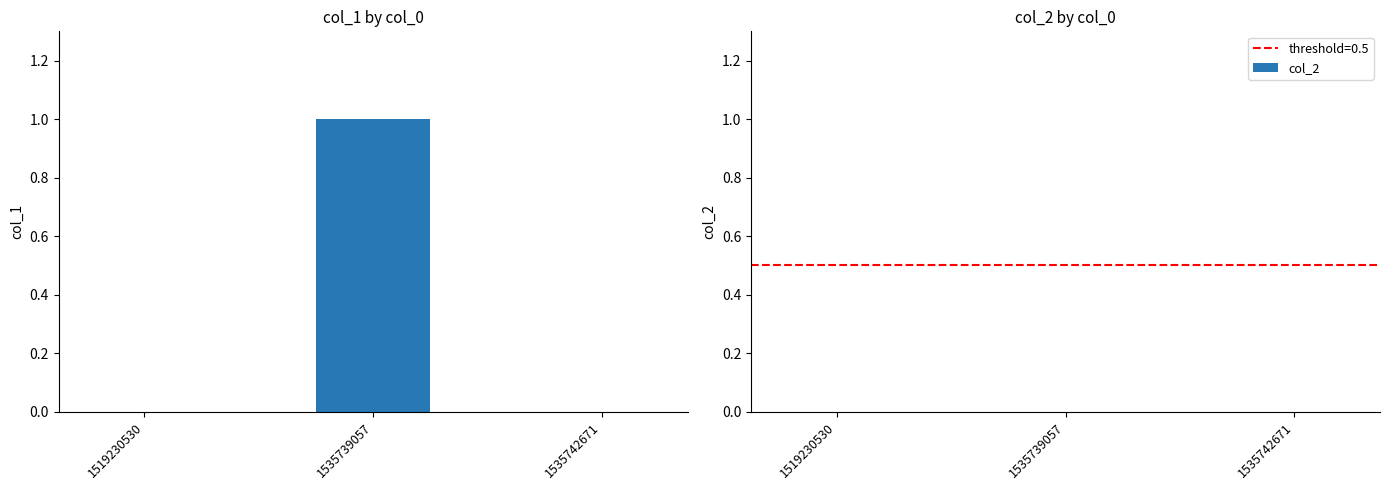

Between 1519230530 and 1535739057, which is larger?

1535739057